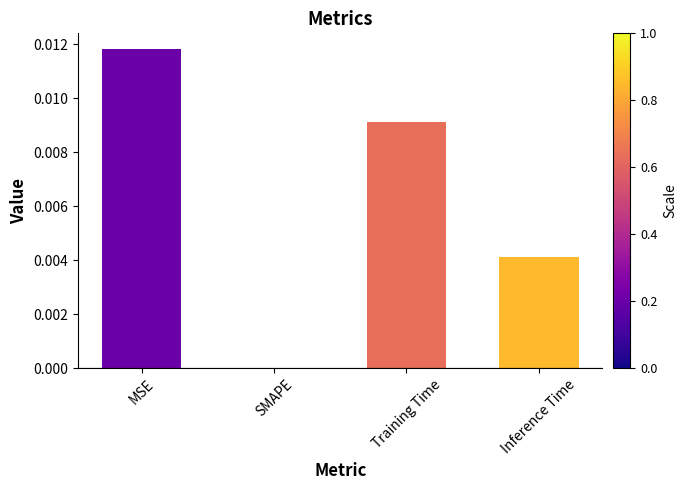

At which category does the chart reach its peak across all series?

MSE